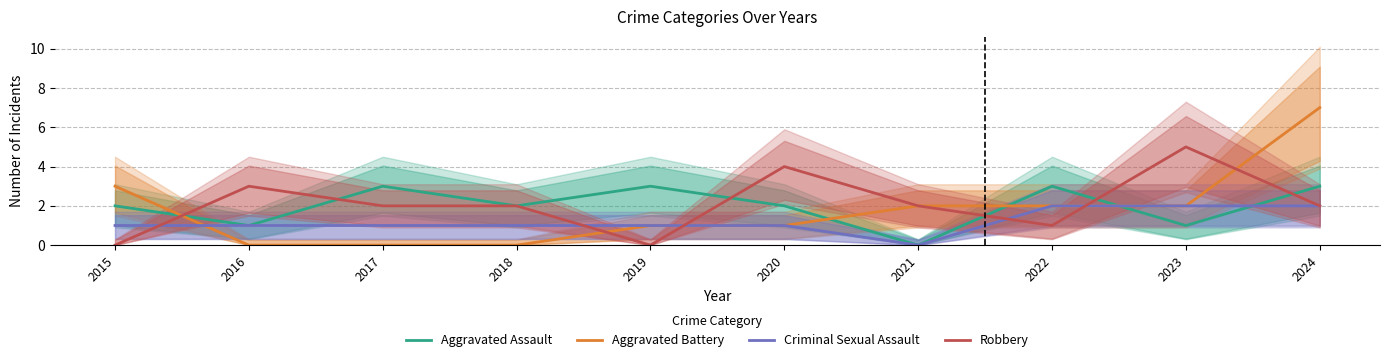

How many data points does each series have?

10